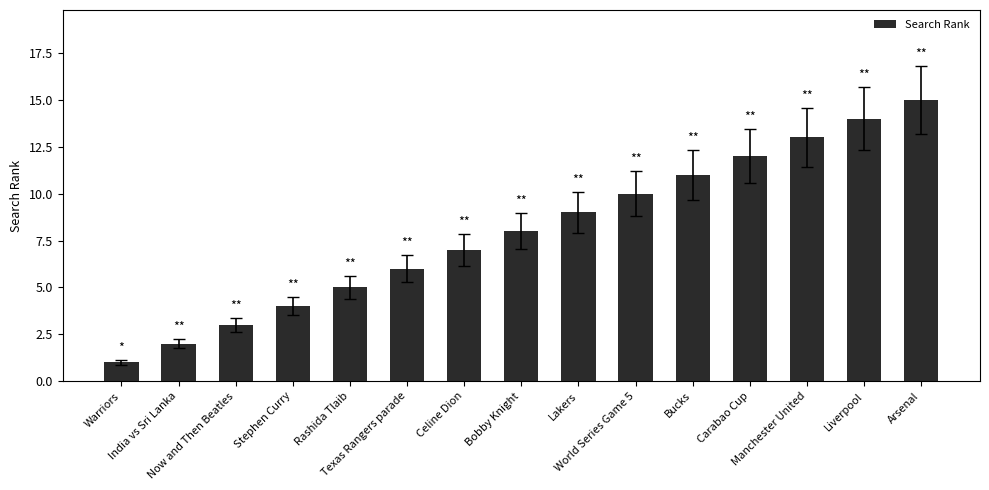

List the labels in order of value, largest first.

Arsenal, Liverpool, Manchester United, Carabao Cup, Bucks, World Series Game 5, Lakers, Bobby Knight, Celine Dion, Texas Rangers parade, Rashida Tlaib, Stephen Curry, Now and Then Beatles, India vs Sri Lanka, Warriors